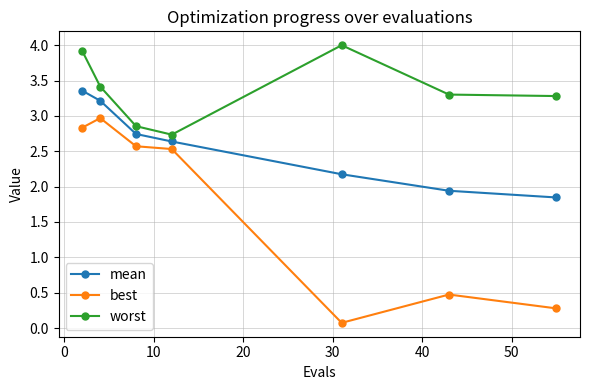

At how many categories does at least one series exceed 0?

7